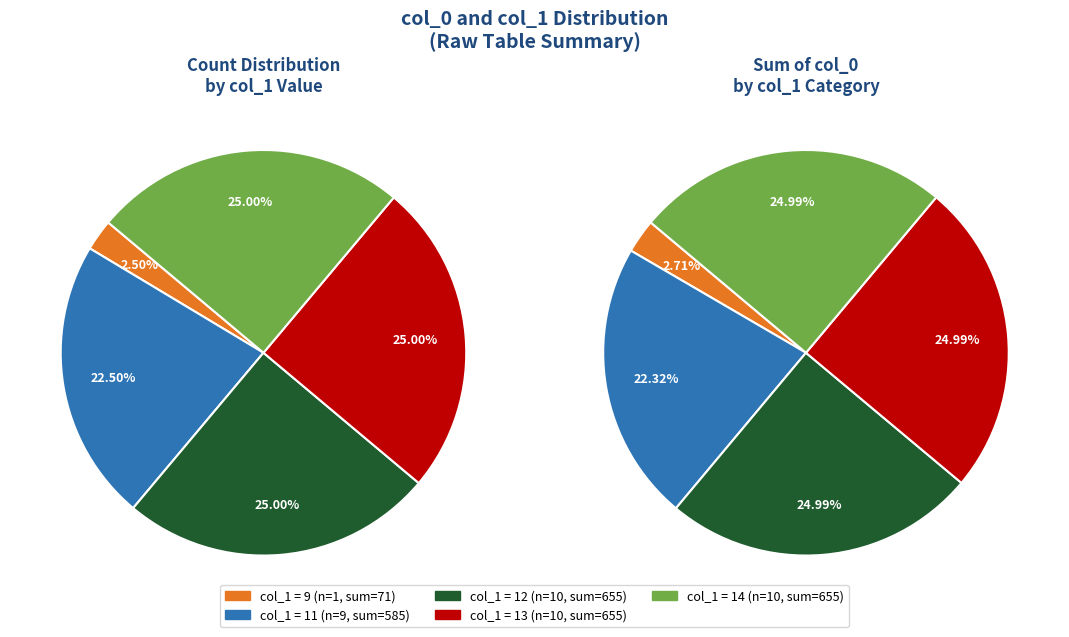

Do 33 and 16 together represent more than half of the pie?

No